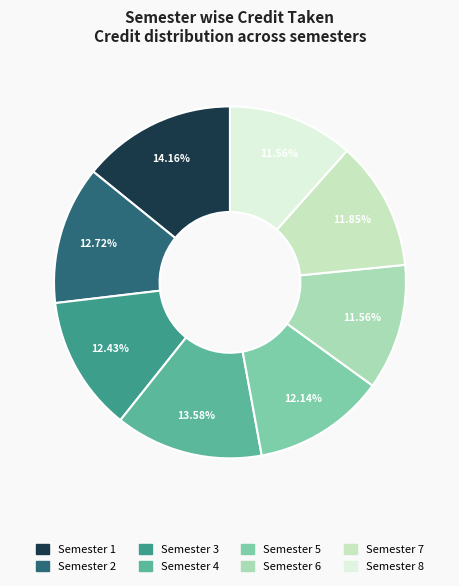

Which slice is the smallest?

Semester 6